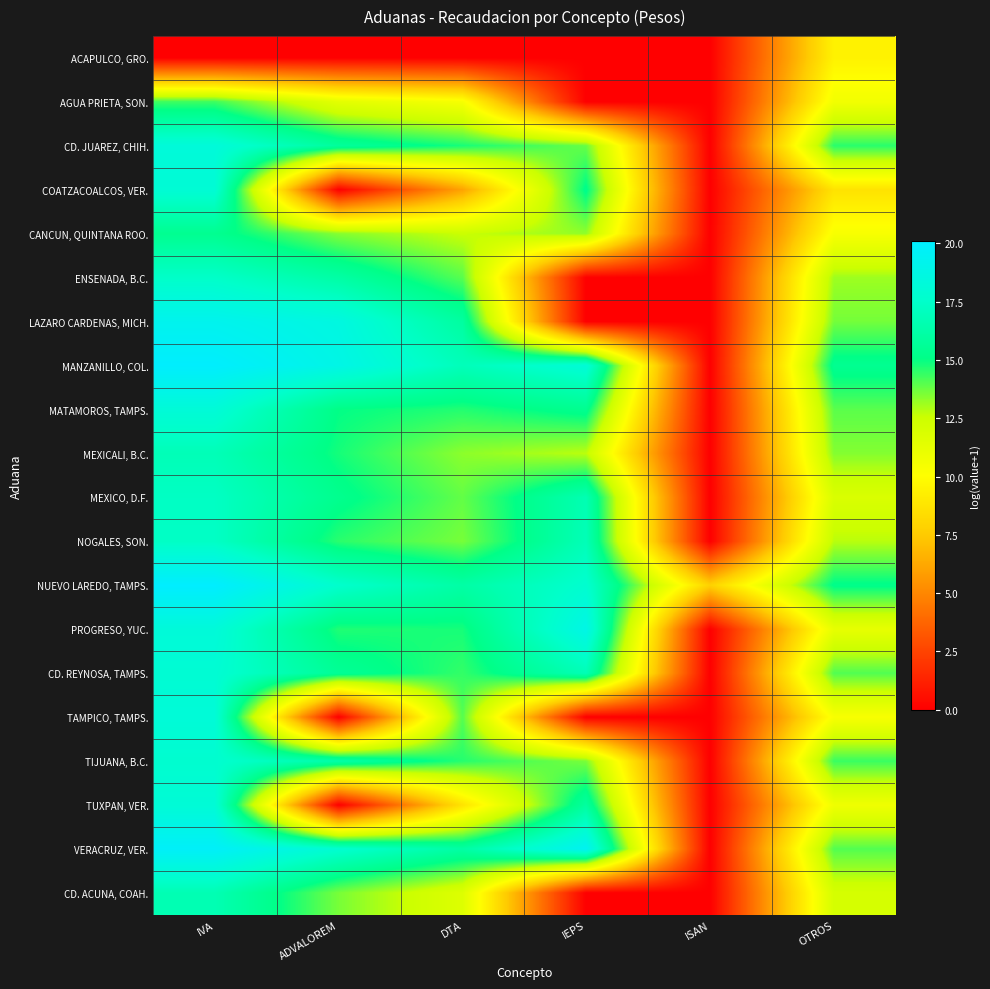

Which has a higher value, ISAN or IEPS?

ISAN